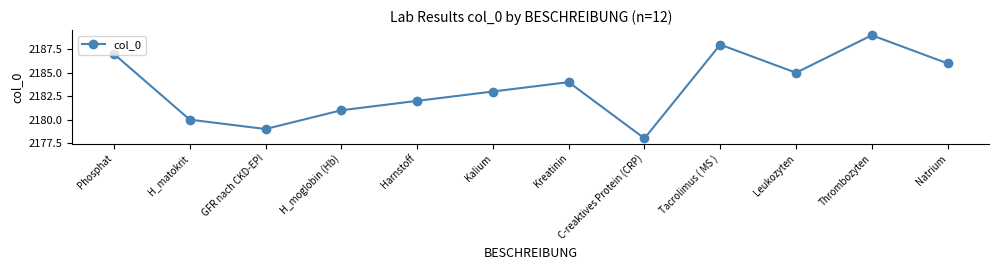

At which category does the data reach its first local peak?

Kreatinin